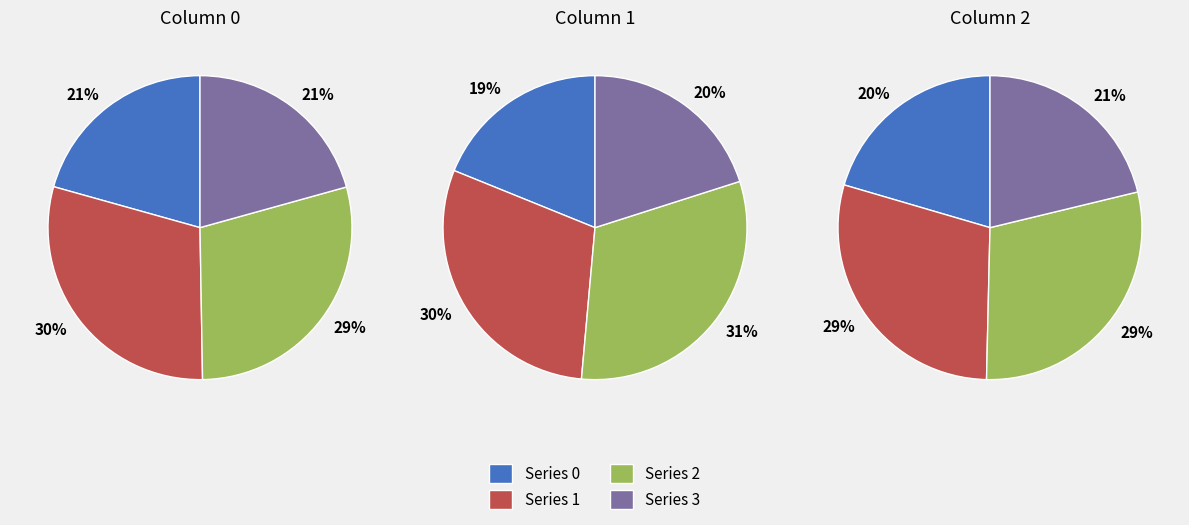

Does any single category account for the majority?

No